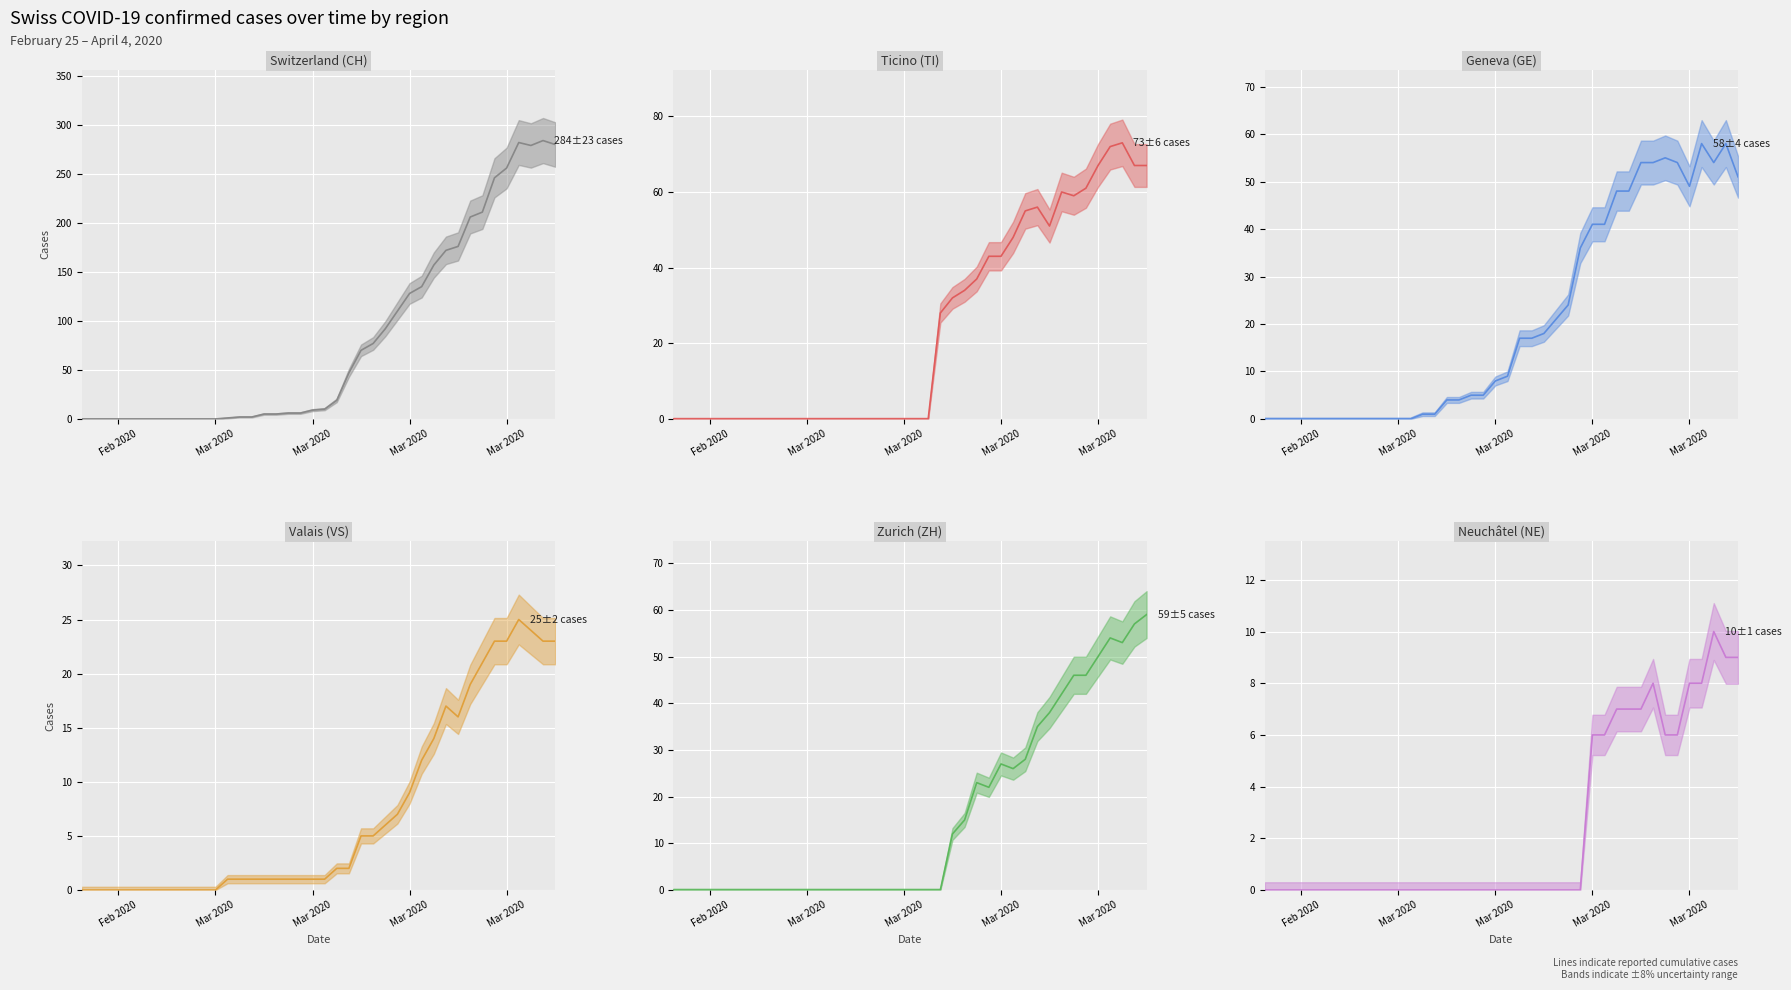

True or false: TI_line and VS_line cross at least once.

True